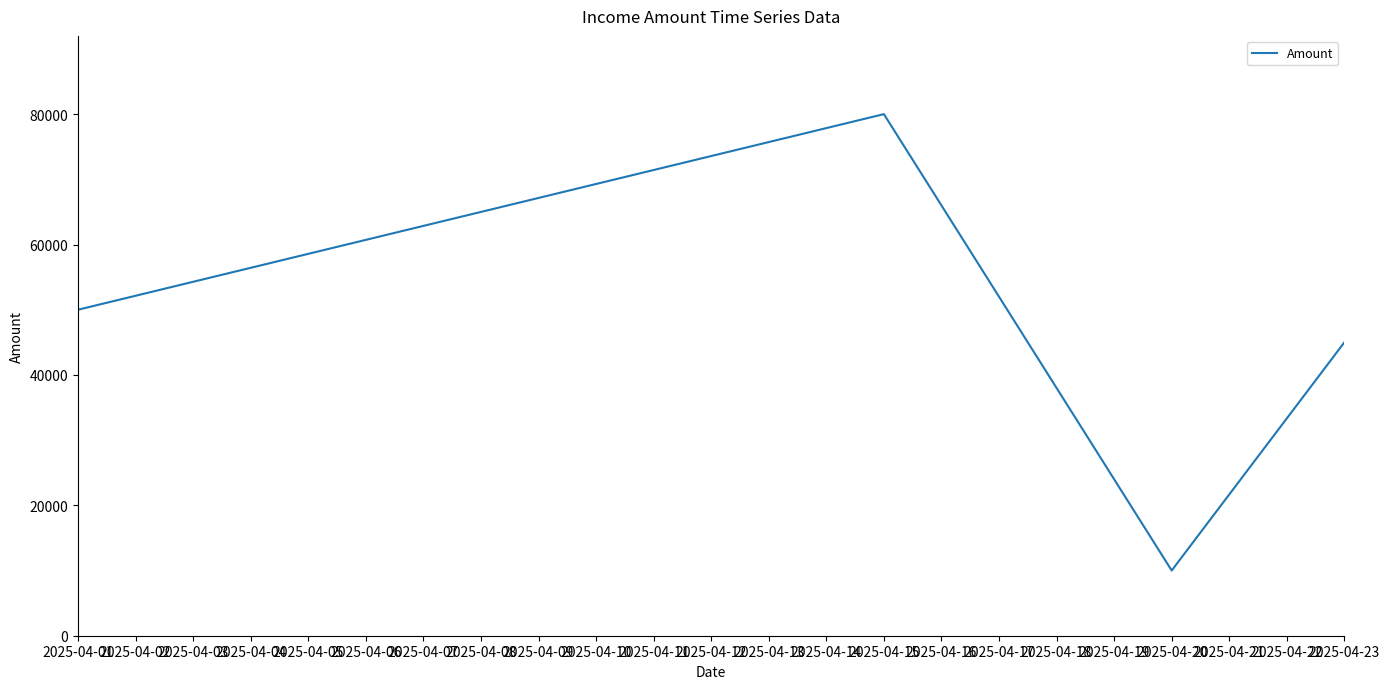

Rank the categories by value from highest to lowest.

2025-04-15, 2025-04-01, 2025-04-23, 2025-04-20